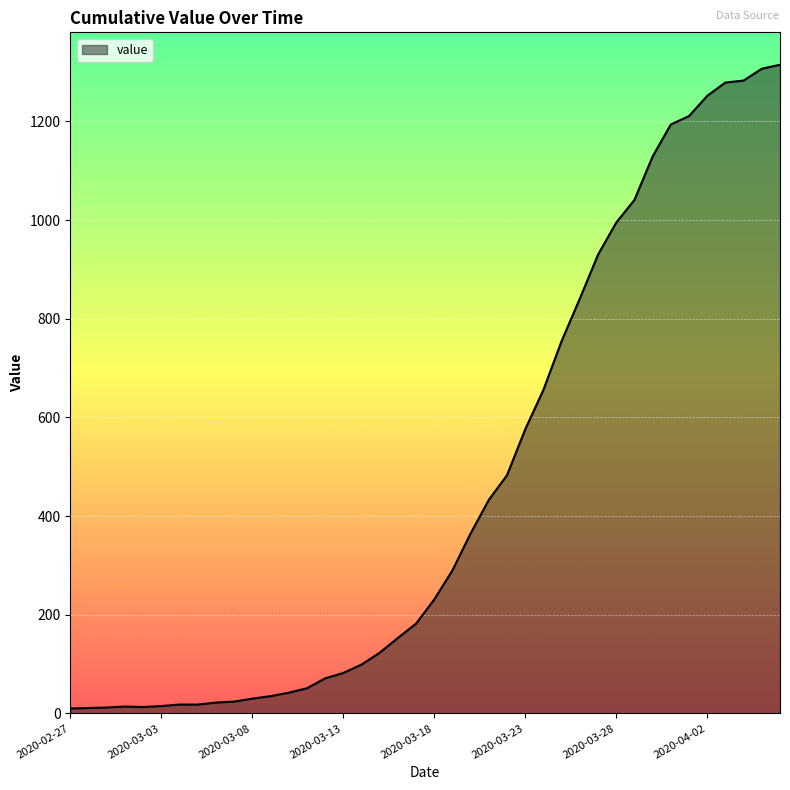

Count the number of categories in the chart.

40